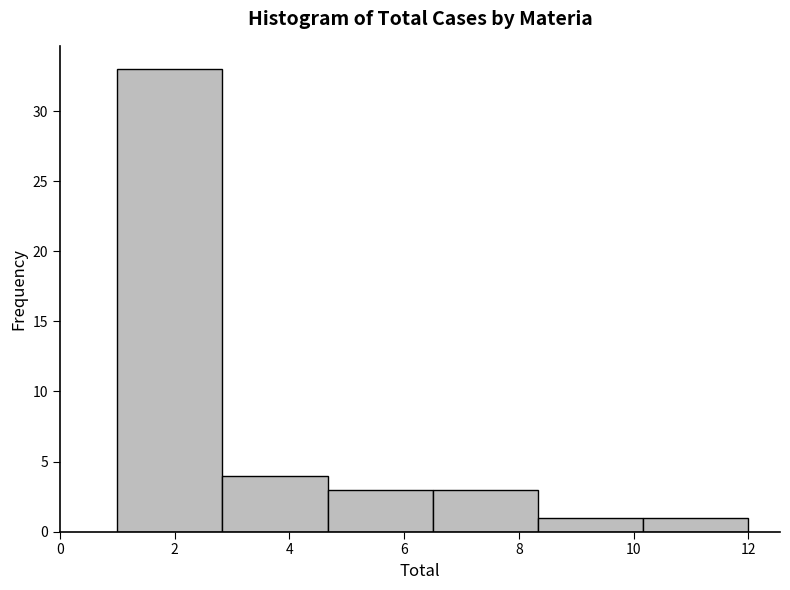

Which range on the x-axis has the tallest bar?

1.0 to 2.8